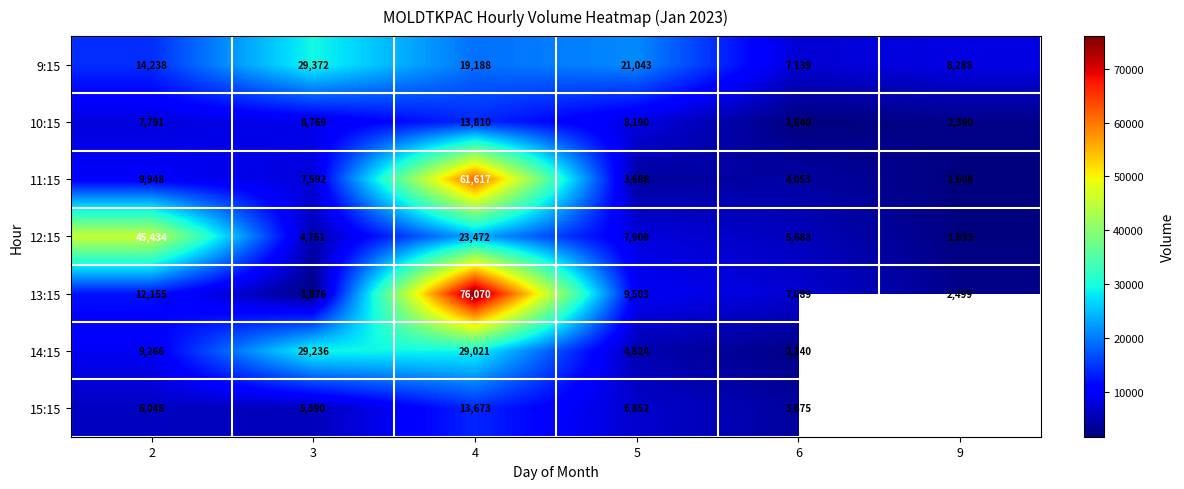

What is the difference between the 9:15 values at 2 and 3?

15134